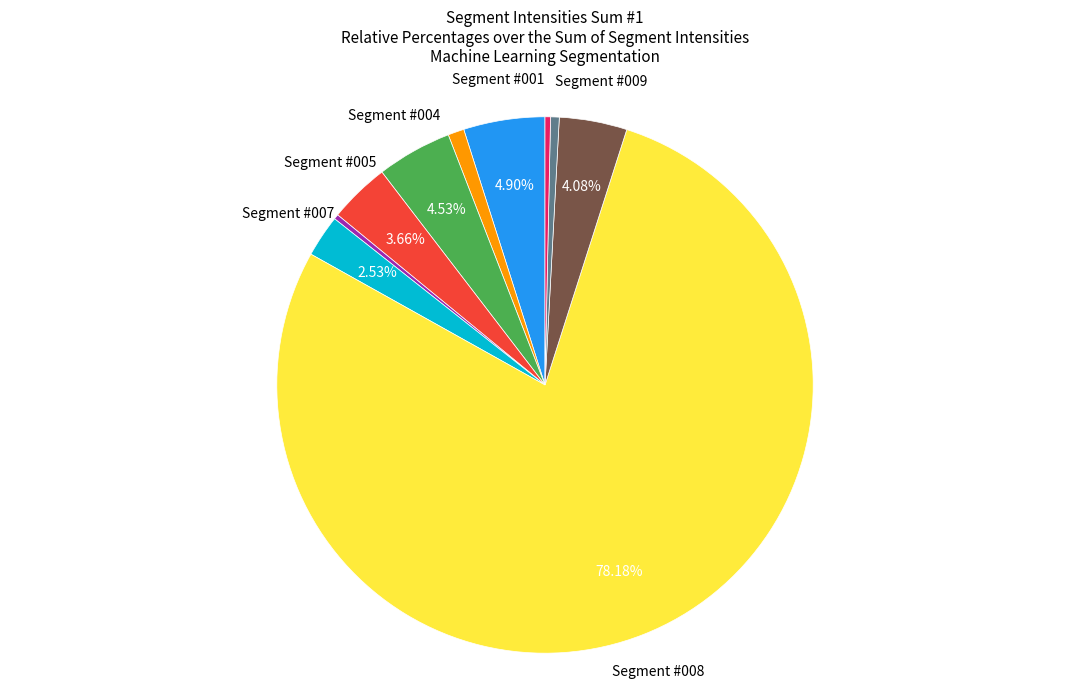

Does any single category account for the majority?

Yes